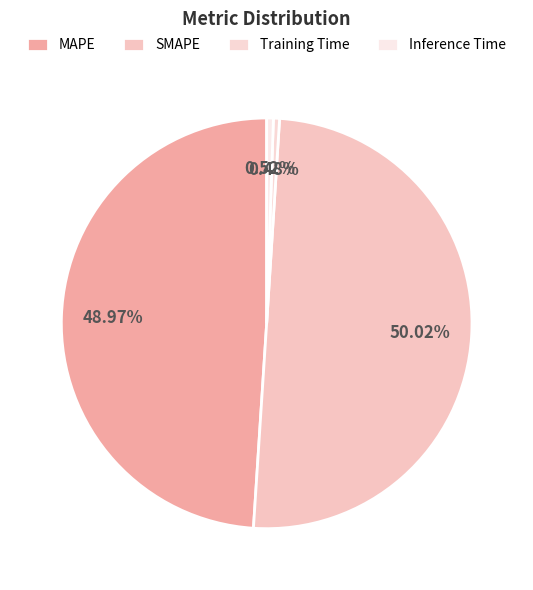

To the nearest percent, what percentage of the pie is MAPE?

49%